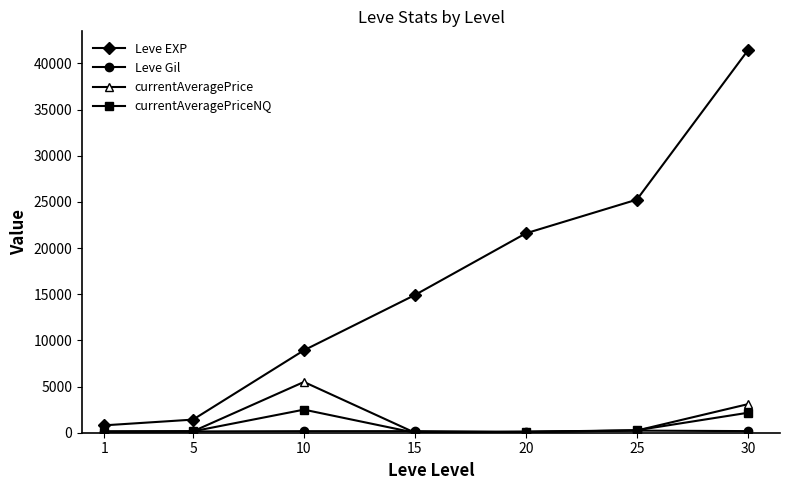

Which series has the widest spread of values?

Leve EXP